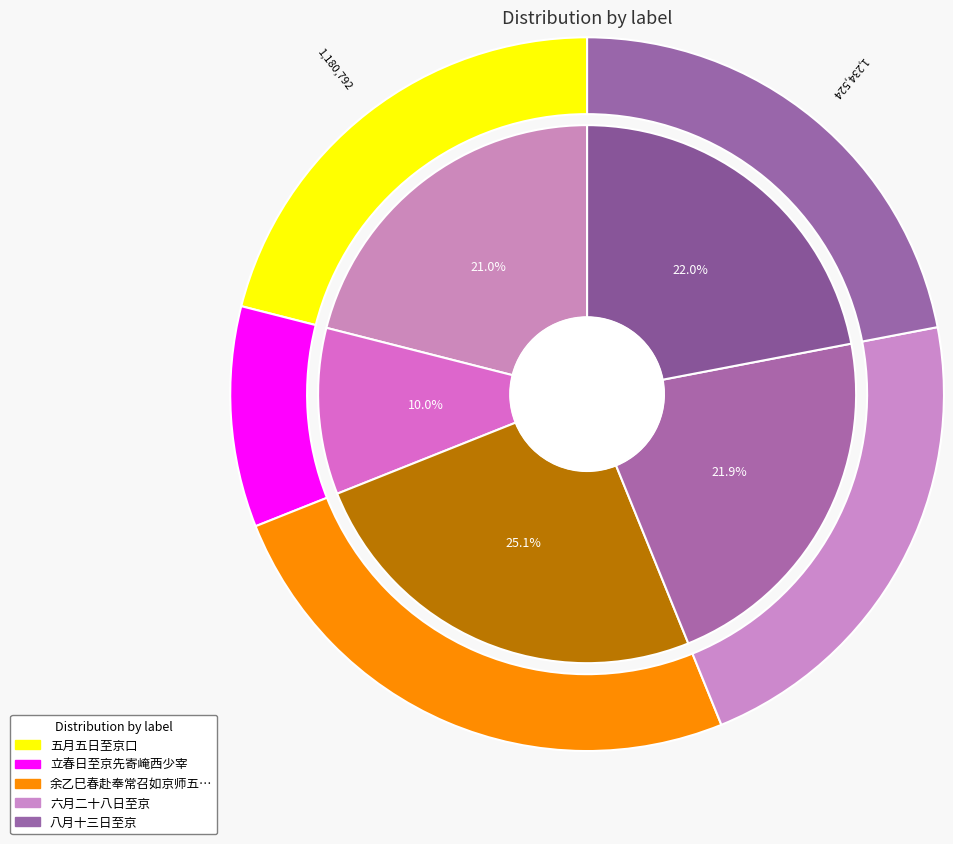

Is the sum of 余乙巳春赴奉常召如京师五月四日至京口同似表叔易游北固甘露寺 and 八月十三日至京 greater than half?

No